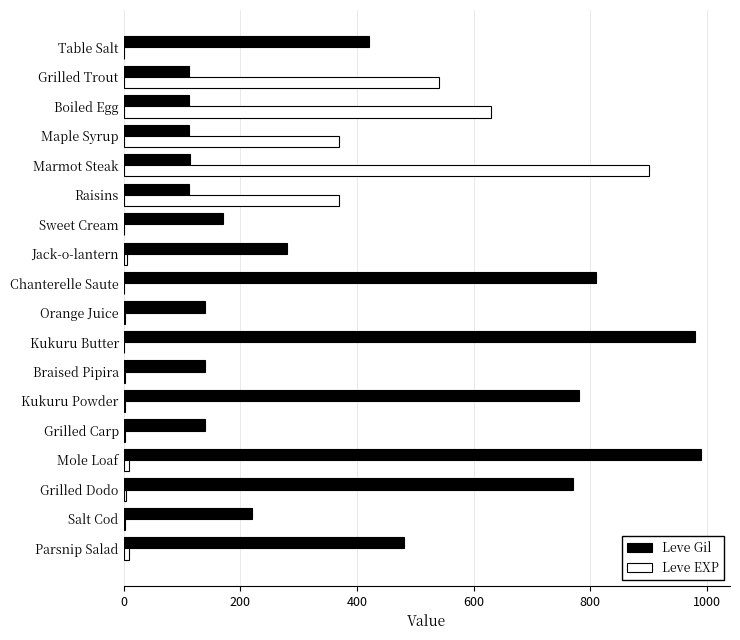

The value of Leve Gil at Parsnip Salad is 480. True or false?

True